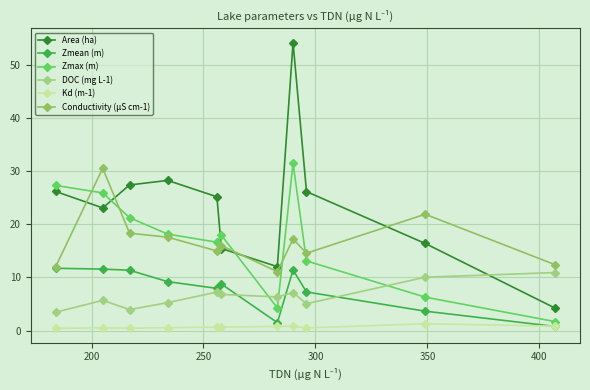

What are all the series names shown in the legend?

Area (ha), Zmean (m), Zmax (m), DOC (mg L-1), Kd (m-1), Conductivity (µS cm-1)